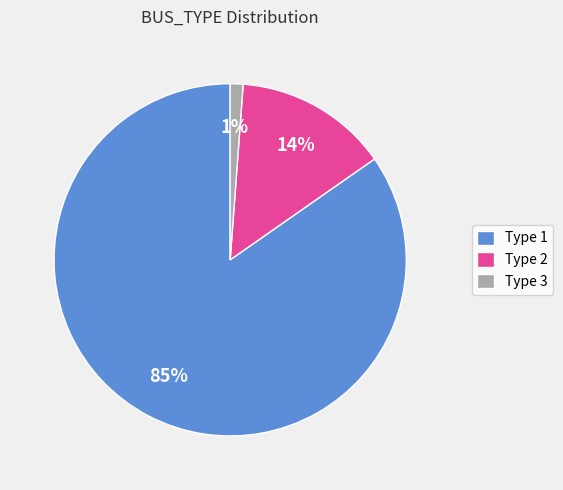

What percentage is the Type 2 slice, to the nearest percent?

14%